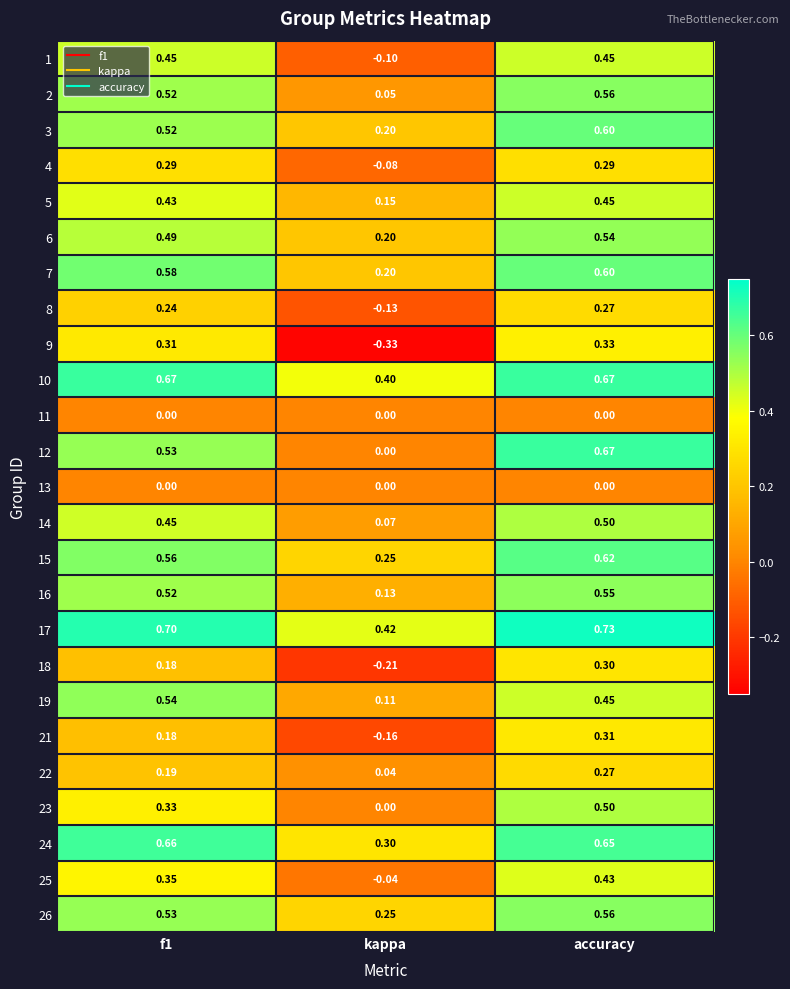

Which series has the largest total across all categories?

17